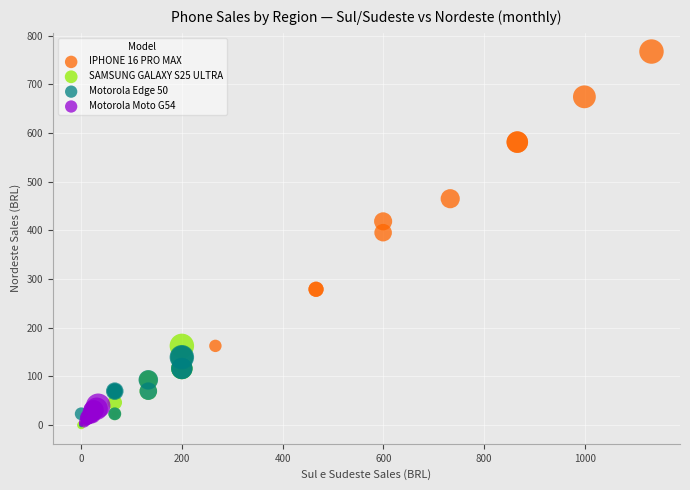

Which series contains the highest Y value?

IPHONE 16 PRO MAX